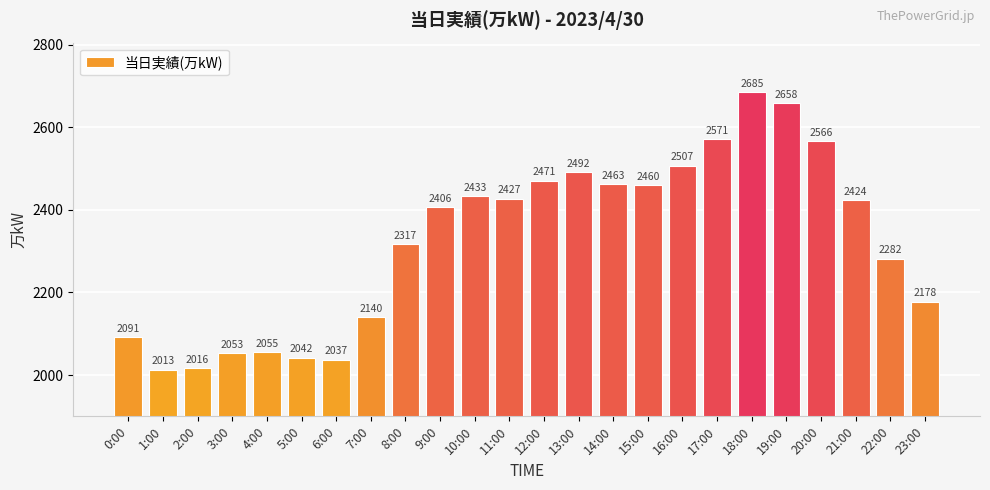

What is the change in value from 2:00 to 8:00?

+301